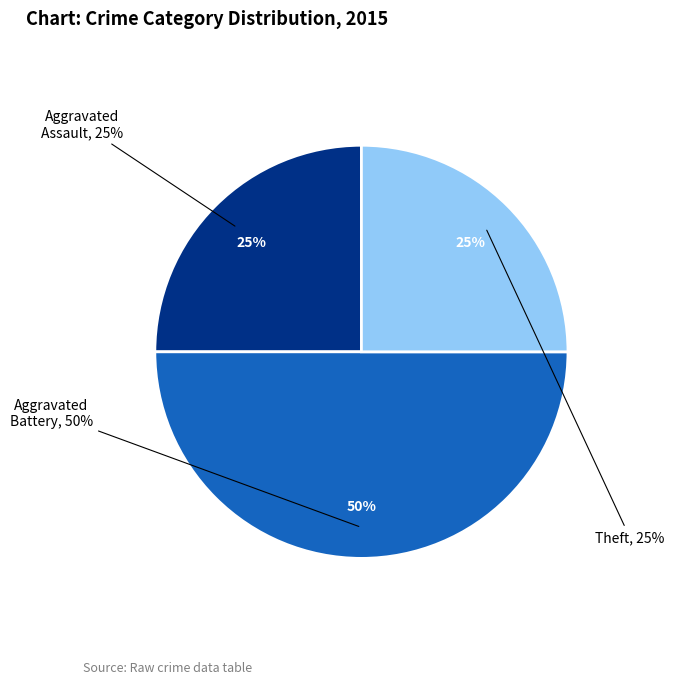

How many slices are in this pie chart?

3